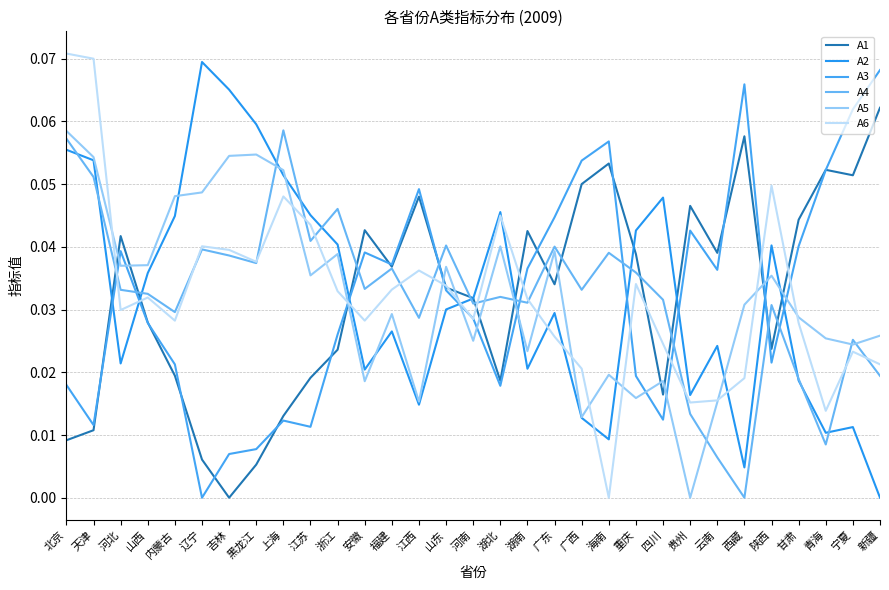

What is the sum of all A2 values?

1.0